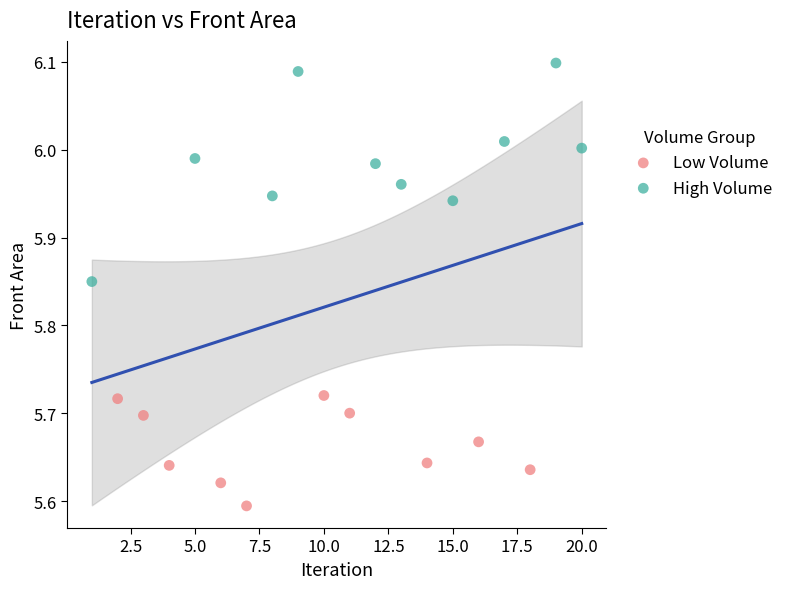

Which series has the widest spread of Y values?

High Volume